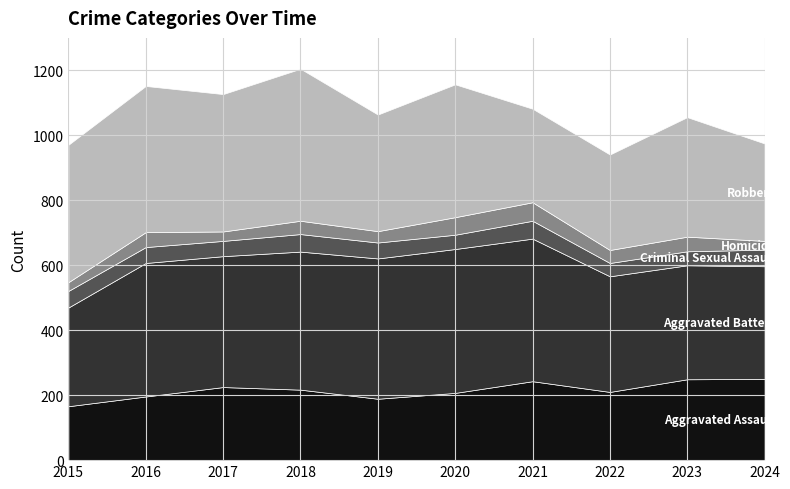

Reading left to right, list all the values displayed in this chart.

Aggravated Assault: 2015=166	2016=196	2017=225	2018=217	2019=189	2020=207	2021=243	2022=210	2023=249	2024=250
Aggravated Battery: 2015=304	2016=411	2017=403	2018=425	2019=432	2020=443	2021=439	2022=356	2023=351	2024=347
Criminal Sexual Assault: 2015=51	2016=49	2017=47	2018=54	2019=49	2020=44	2021=55	2022=41	2023=43	2024=51
Homicide: 2015=27	2016=46	2017=29	2018=41	2019=35	2020=54	2021=57	2022=40	2023=45	2024=27
Robbery: 2015=423	2016=450	2017=423	2018=468	2019=359	2020=409	2021=288	2022=294	2023=368	2024=300